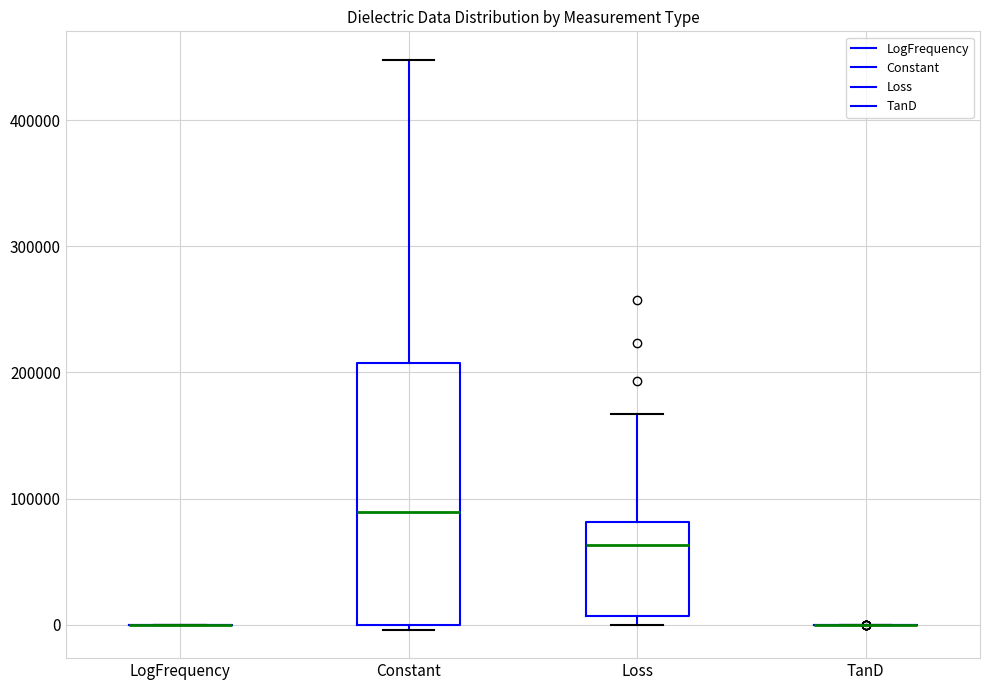

Comparing the boxes themselves (not the whiskers), which one is the tallest?

Constant